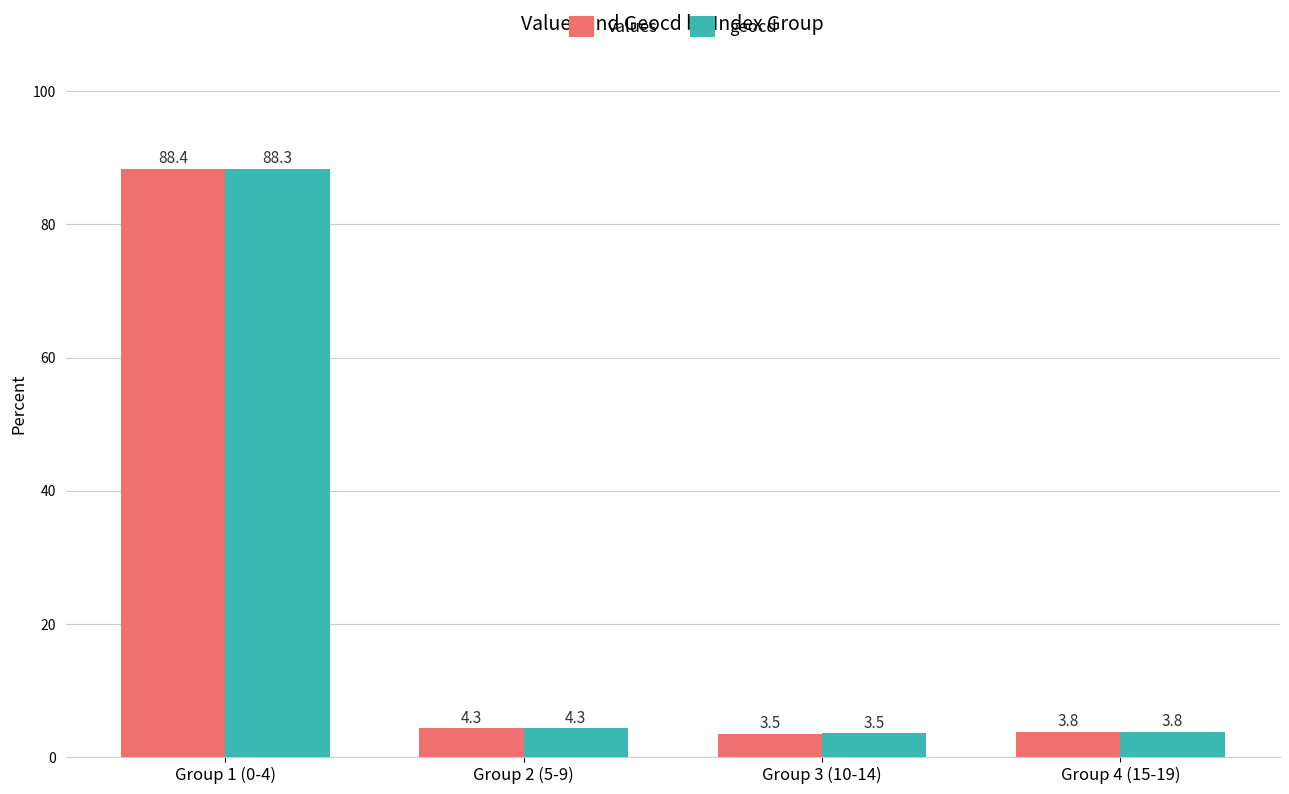

What are all the series names shown in the legend?

values, geocd